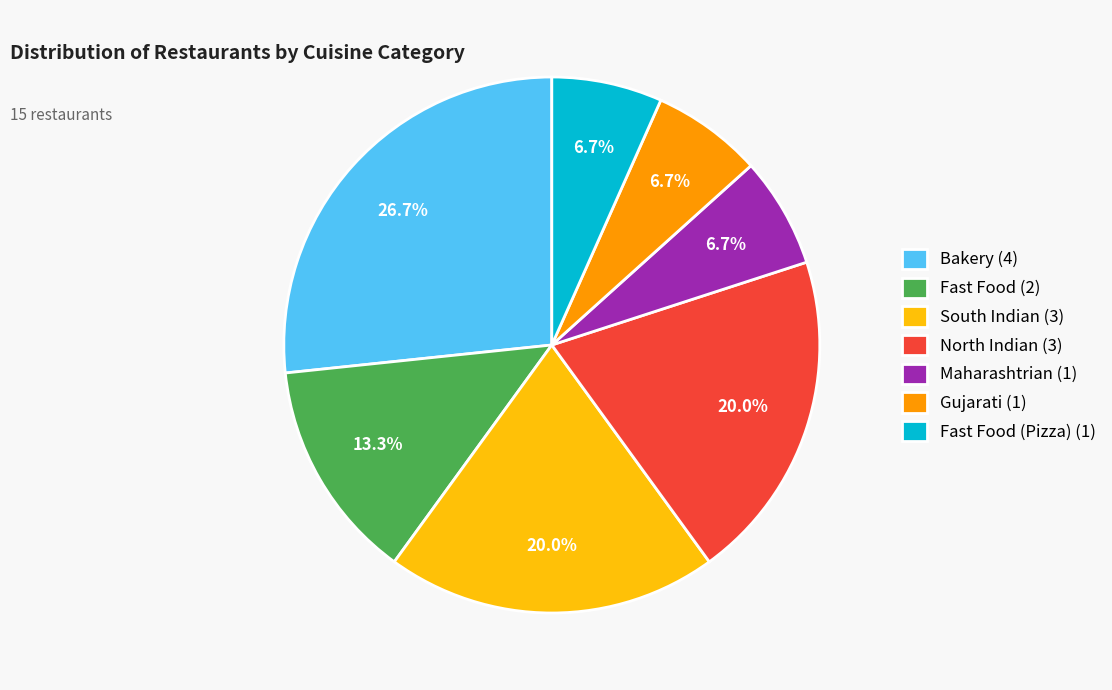

Between Fast Food (2) and South Indian (3), which is larger?

South Indian (3)